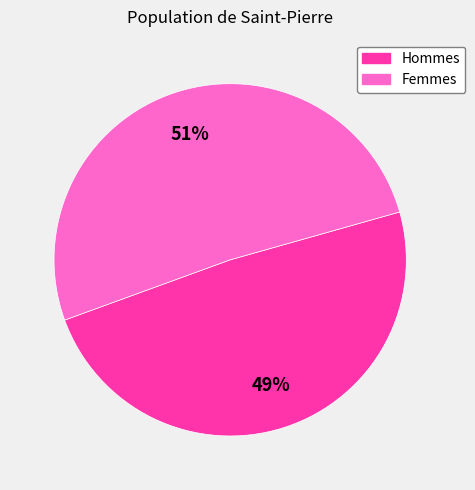

To the nearest percent, what is the average slice percentage?

50%